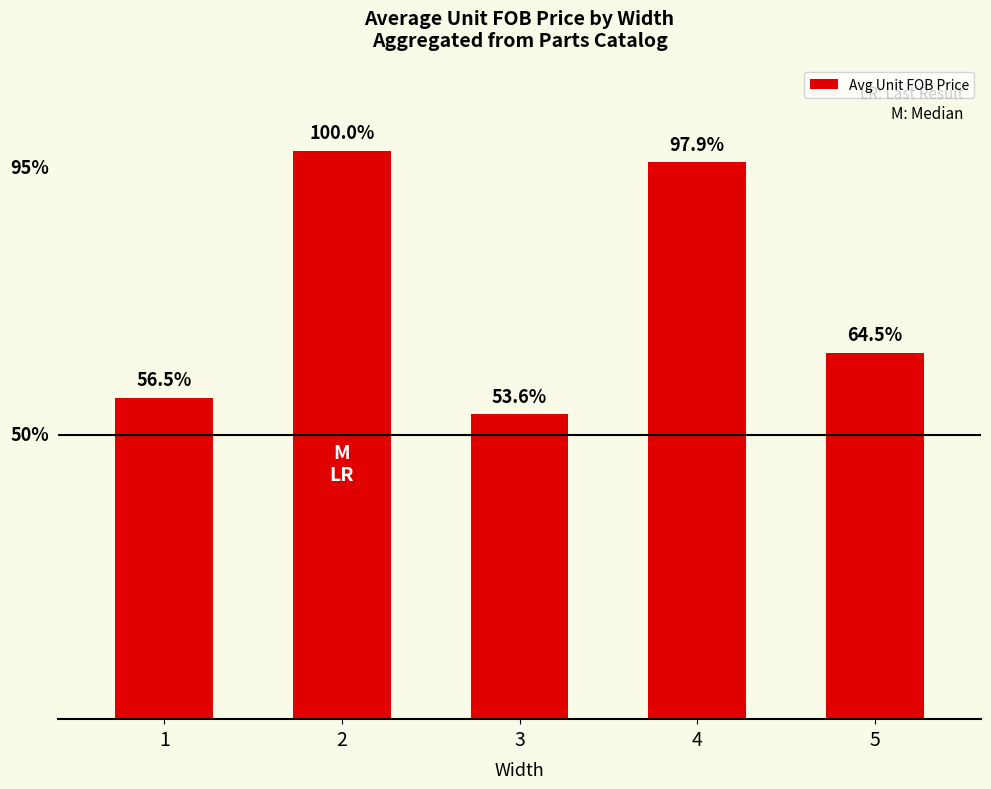

What is the change in value from 3 to 5?

+1.7